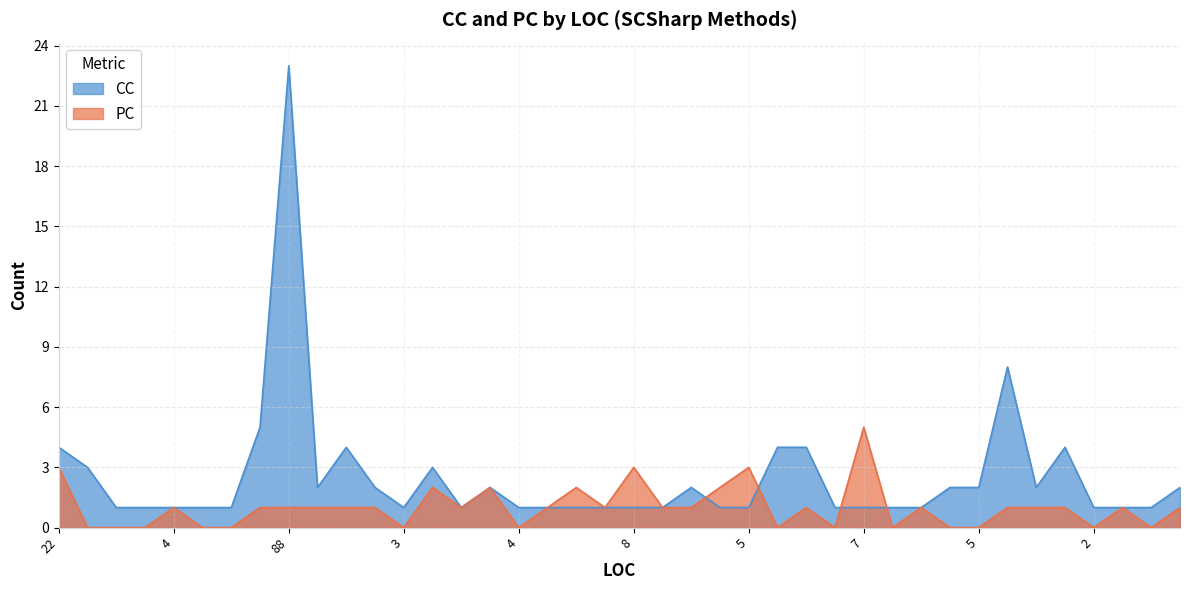

Reading left to right, extract all data points from this chart.

CC: 4	3	1	1	1	1	1	5	23	2	4	2	1	3	1	2	1	1	1	1	1	1	2	1	1	4	4	1	1	1	1	2	2	8	2	4	1	1	1	2
PC: 3	0	0	0	1	0	0	1	1	1	1	1	0	2	1	2	0	1	2	1	3	1	1	2	3	0	1	0	5	0	1	0	0	1	1	1	0	1	0	1